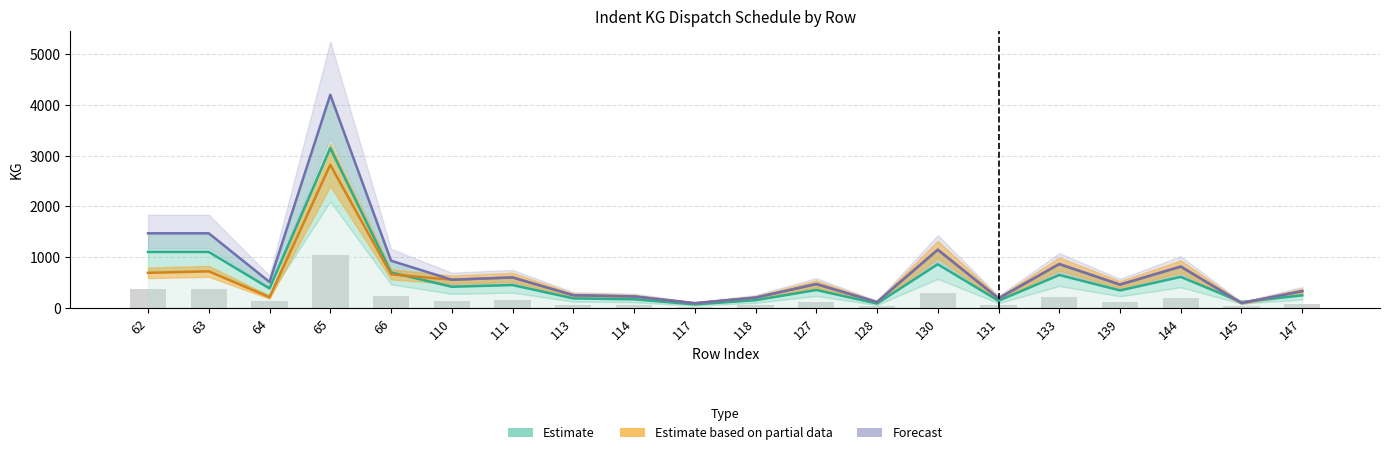

What is the difference between the 8th.4 (lower) values at 114 and 139?

58.4